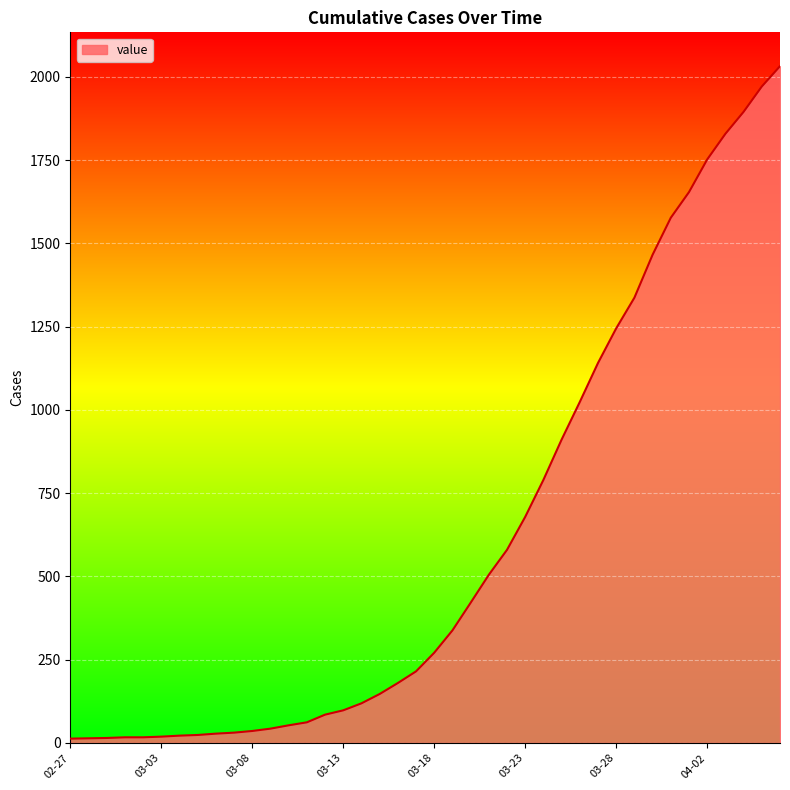

What is the greatest value displayed?

2032